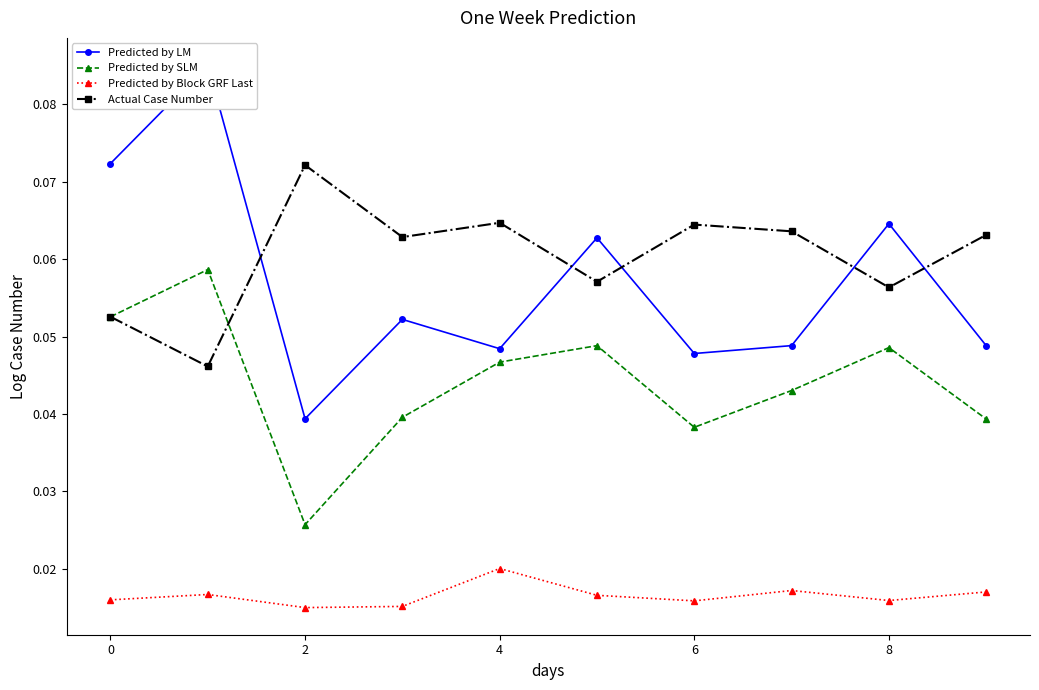

Which series has the widest spread of values?

Predicted by LM